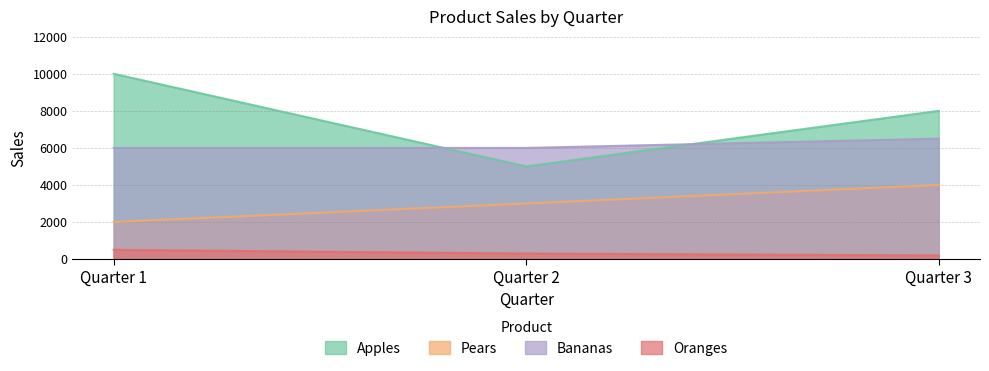

What is the total value across all series at Quarter 3?

18700